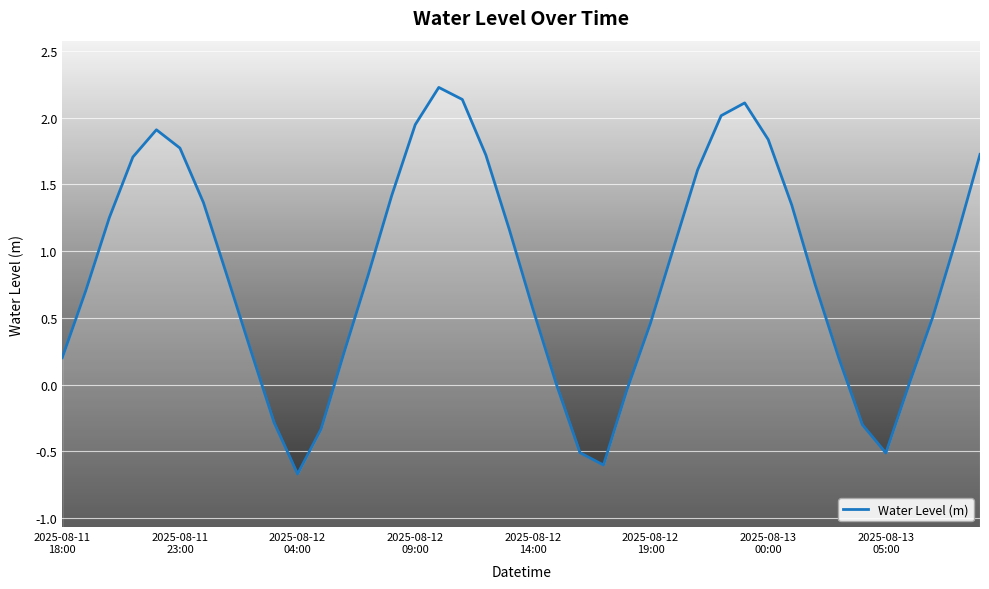

Reading right to left, what are all the values shown in this chart?

1.7	1.1	0.5	0.0	-0.5	-0.3	0.2	0.7	1.3	1.8	2.1	2.0	1.6	1.0	0.5	-0.0	-0.6	-0.5	0.0	0.6	1.2	1.7	2.1	2.2	1.9	1.4	0.8	0.3	-0.3	-0.7	-0.3	0.3	0.8	1.4	1.8	1.9	1.7	1.3	0.7	0.2